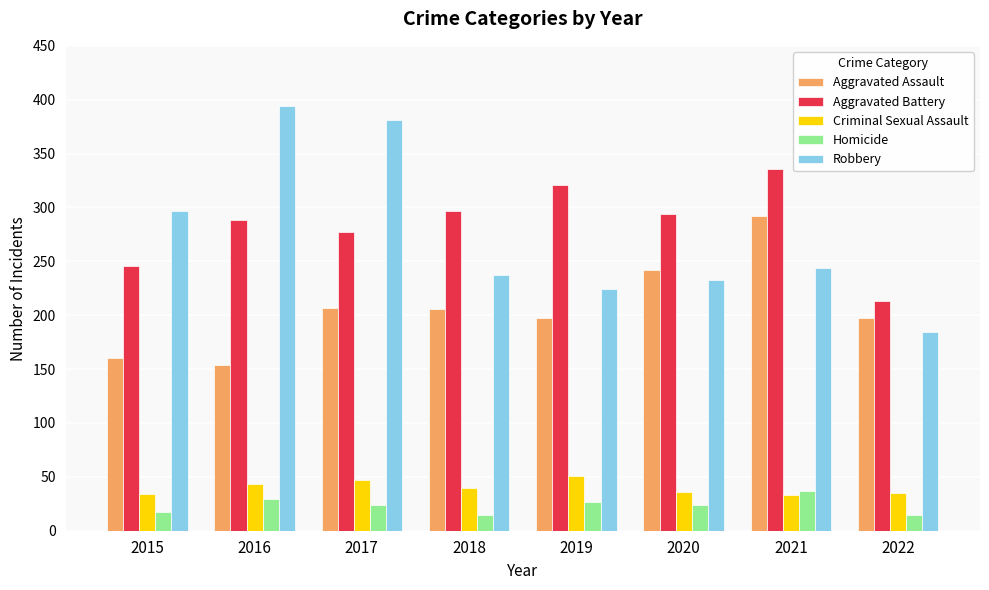

The value of Aggravated Assault at 2021 is 81. True or false?

False